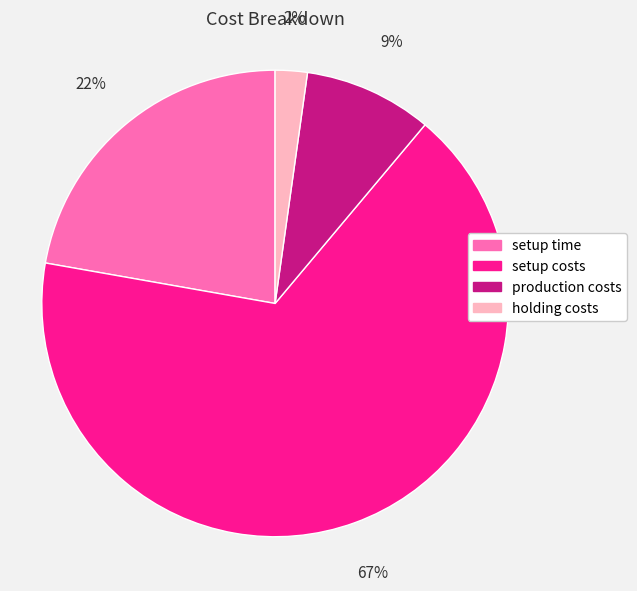

To the nearest percent, what percentage of the pie is setup costs?

67%